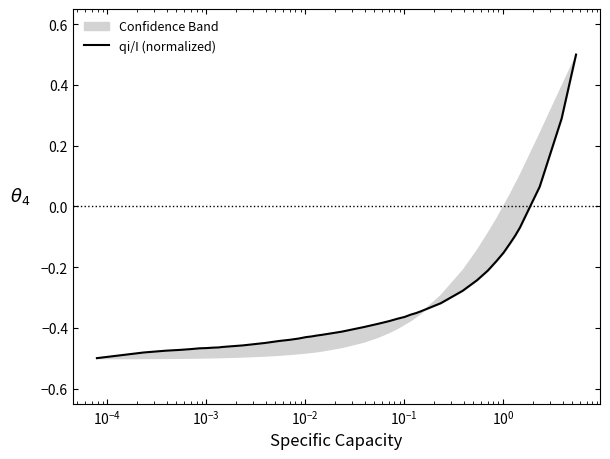

True or false: the data has more than 0 interior local peaks.

False